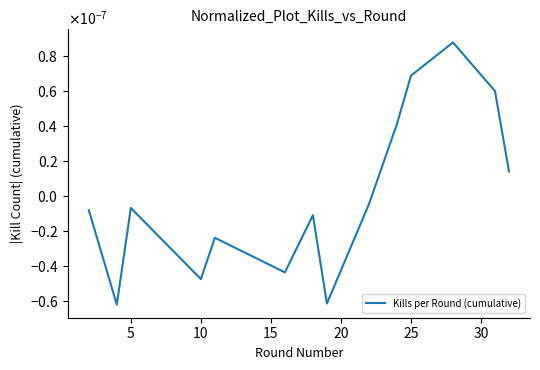

How many interior local peaks (higher than both neighbors) does the data have?

4